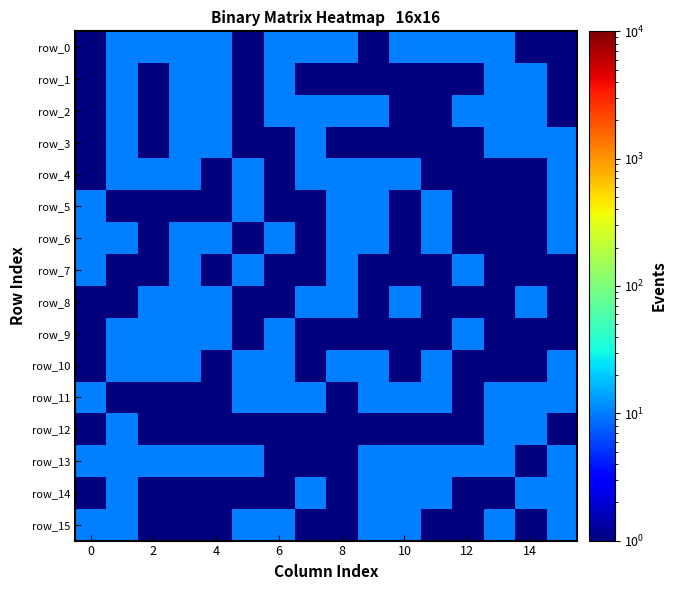

What is the difference between the maximum and minimum values in the row_11 series?

9